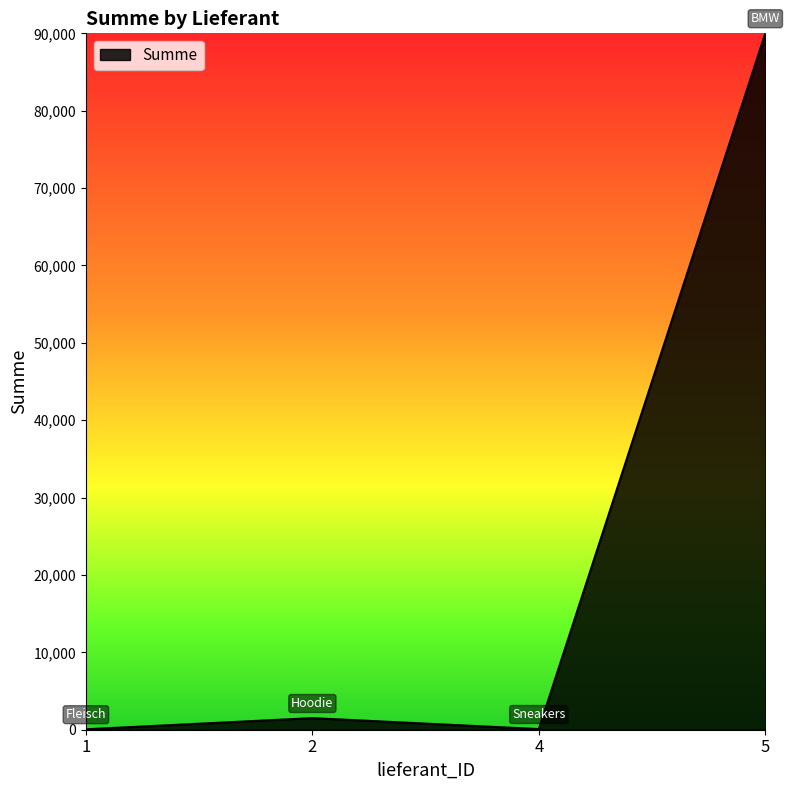

How many lines are shown in the chart?

1